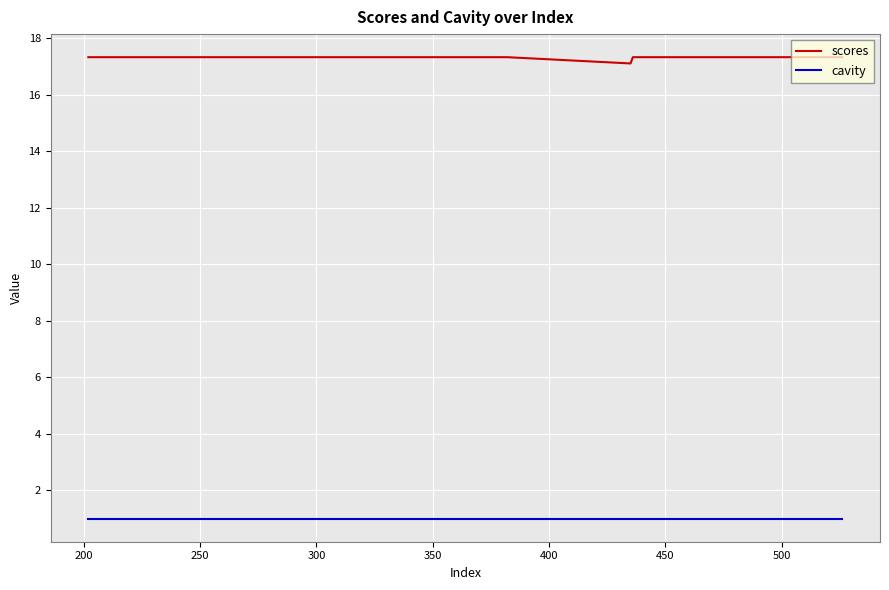

Which series has the largest total across all categories?

scores